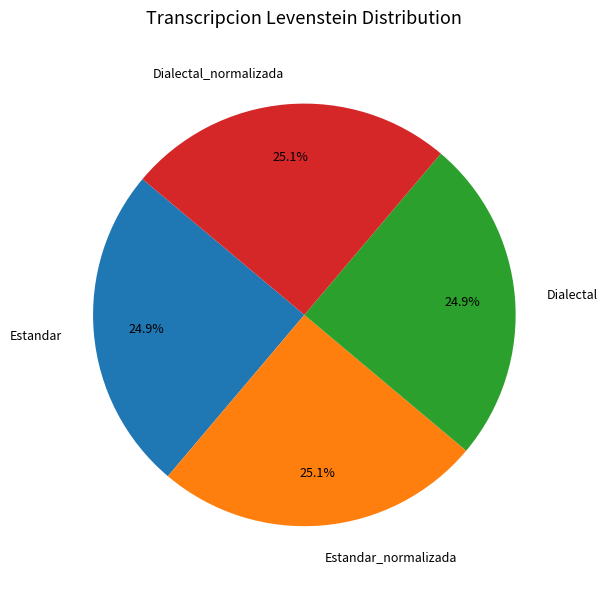

What percentage do Dialectal_normalizada and Dialectal together represent?

50.0%